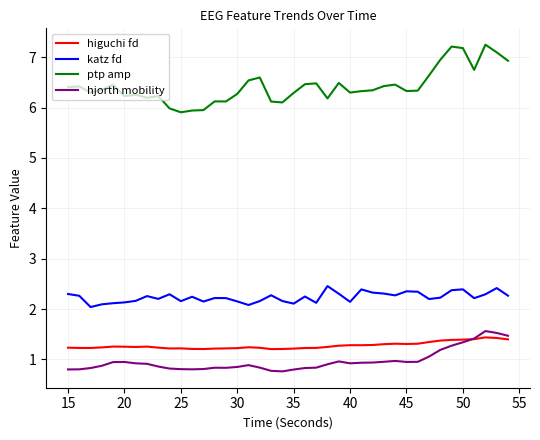

What is the highest value of the hjorth mobility series?

1.6